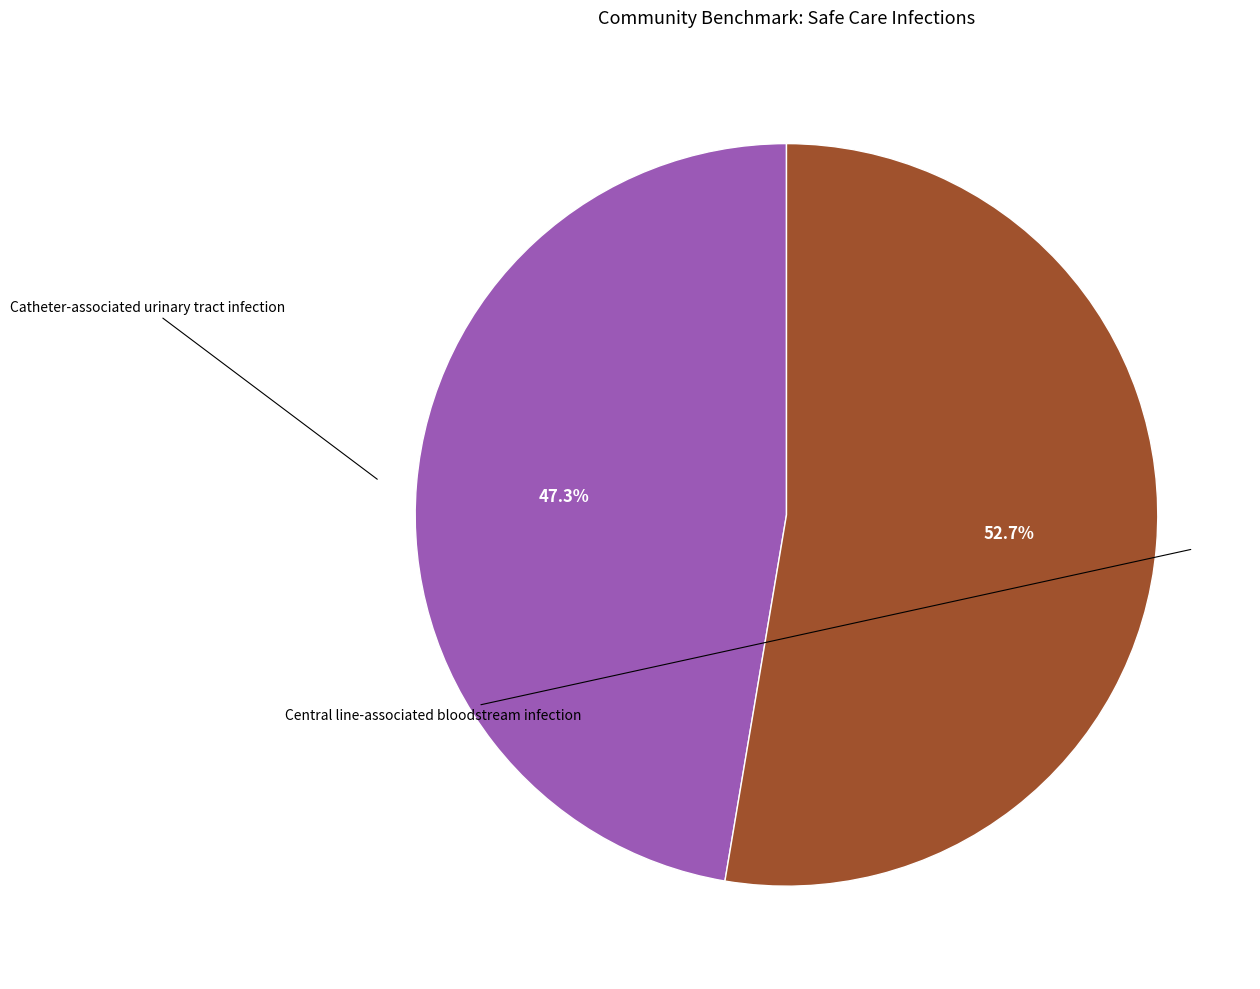

What is the ratio of the value at Central line-associated bloodstream infection to the value at Catheter-associated urinary tract infection?

1.1